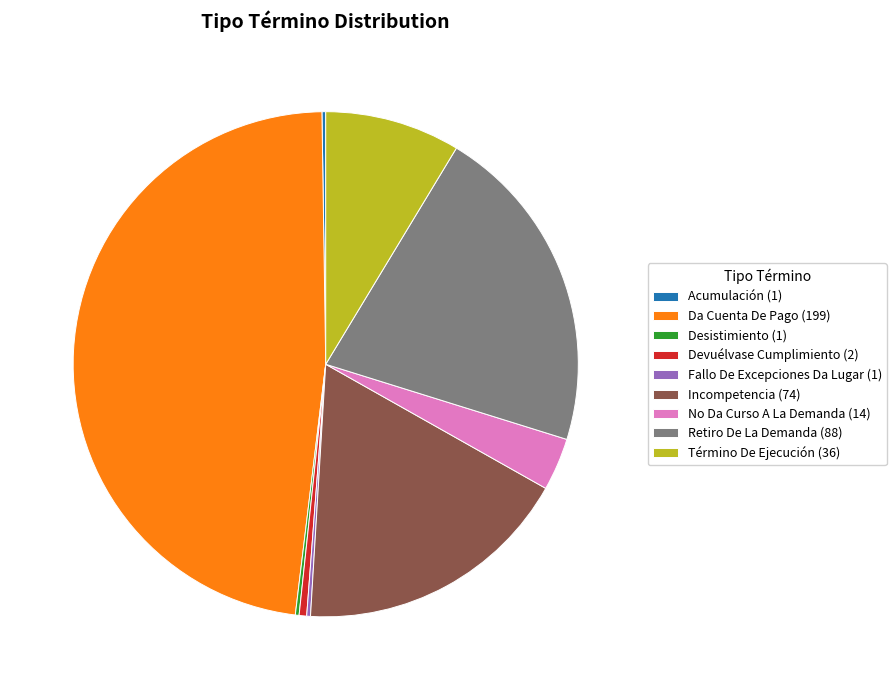

Is there a majority slice in this chart?

No